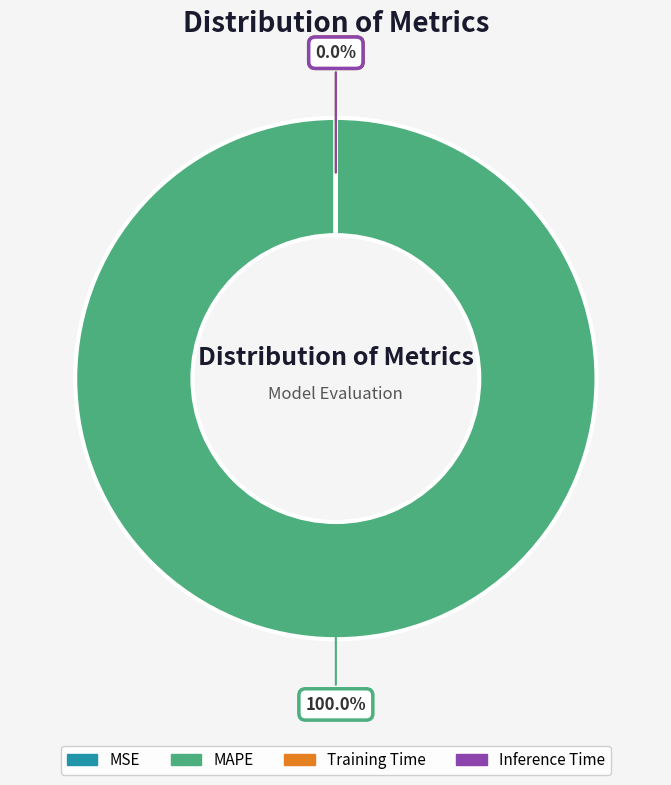

Count the number of slices in the pie.

4